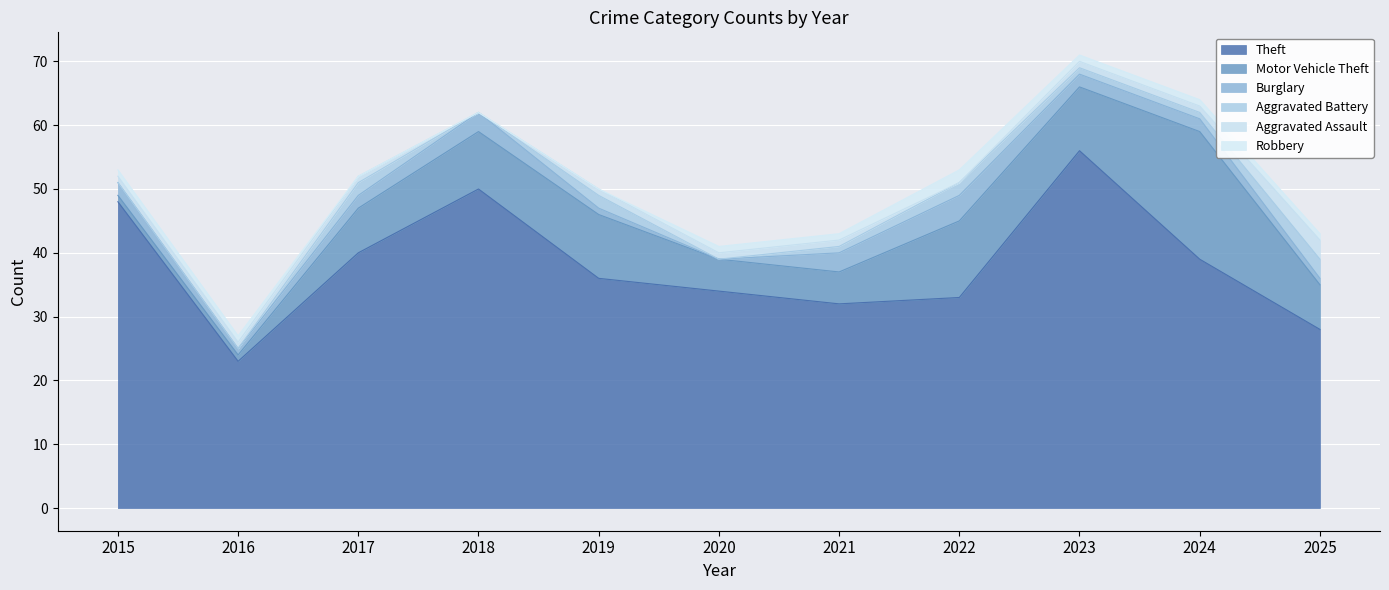

What is the difference between the maximum and minimum values in the Burglary series?

4